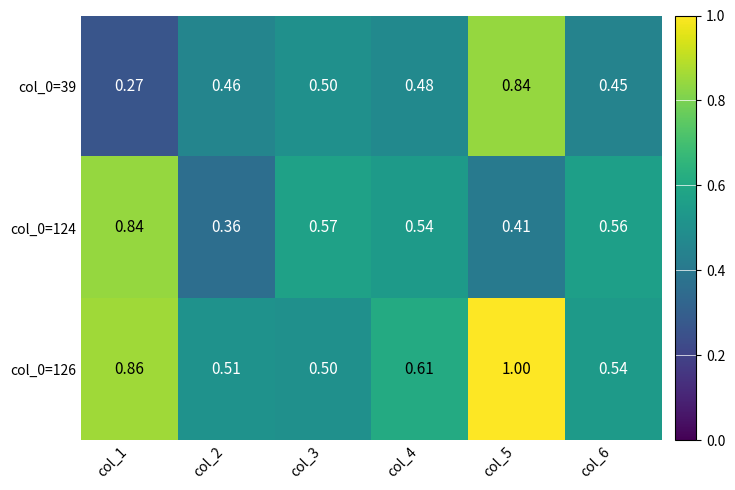

Is the value of col_0=124 at col_3 greater than the value of col_0=126 at col_4?

No